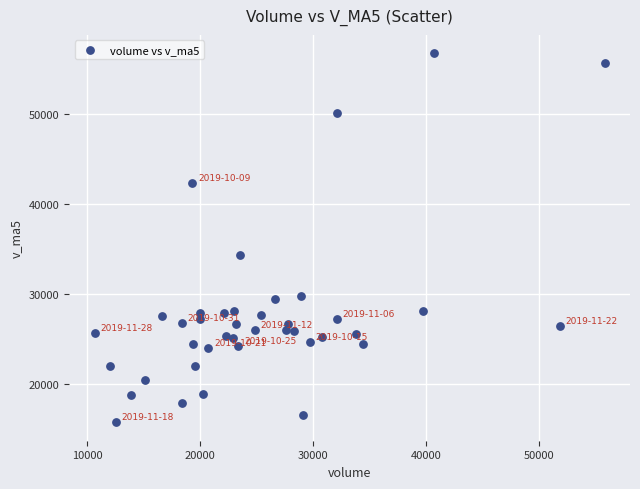

What is the range of Y values (max minus min)?

41103.9